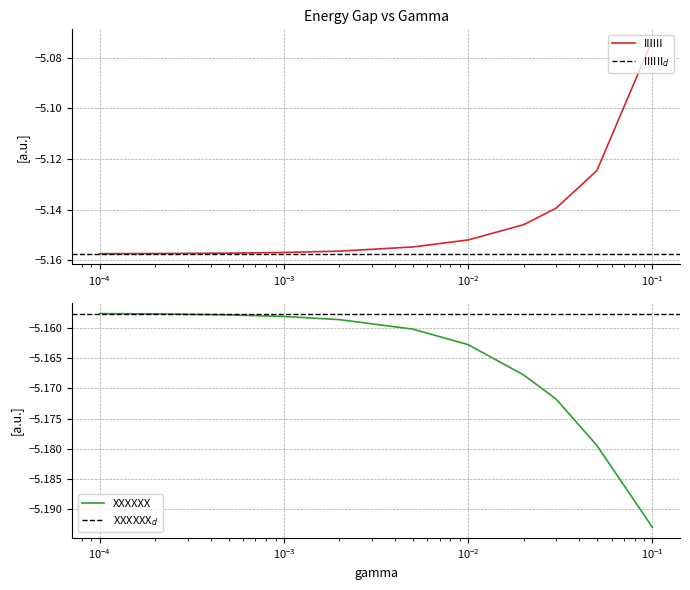

At which category does the chart reach its peak across all series?

0.1